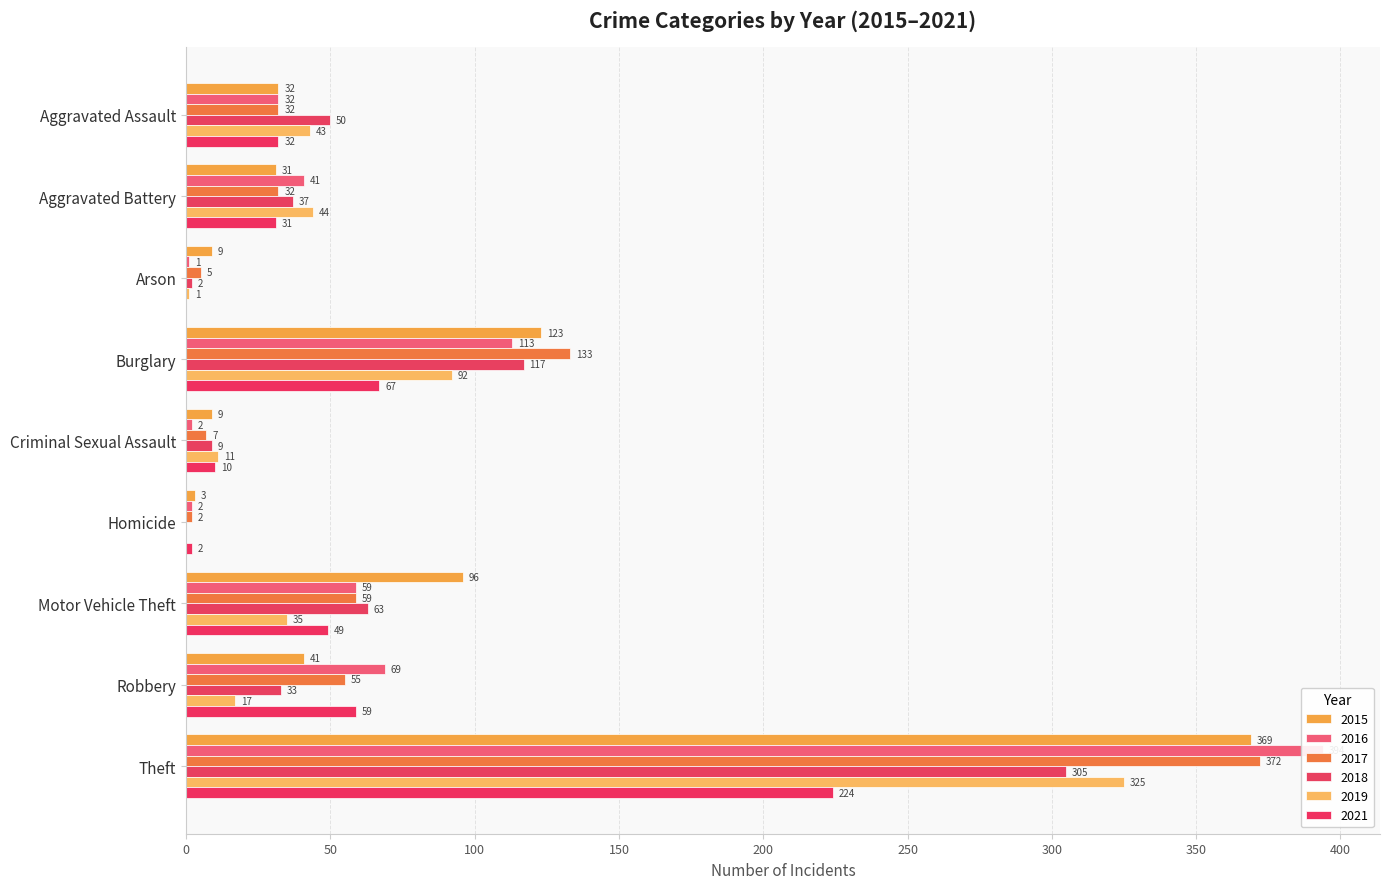

Which label corresponds to the smallest value in the chart?

Homicide